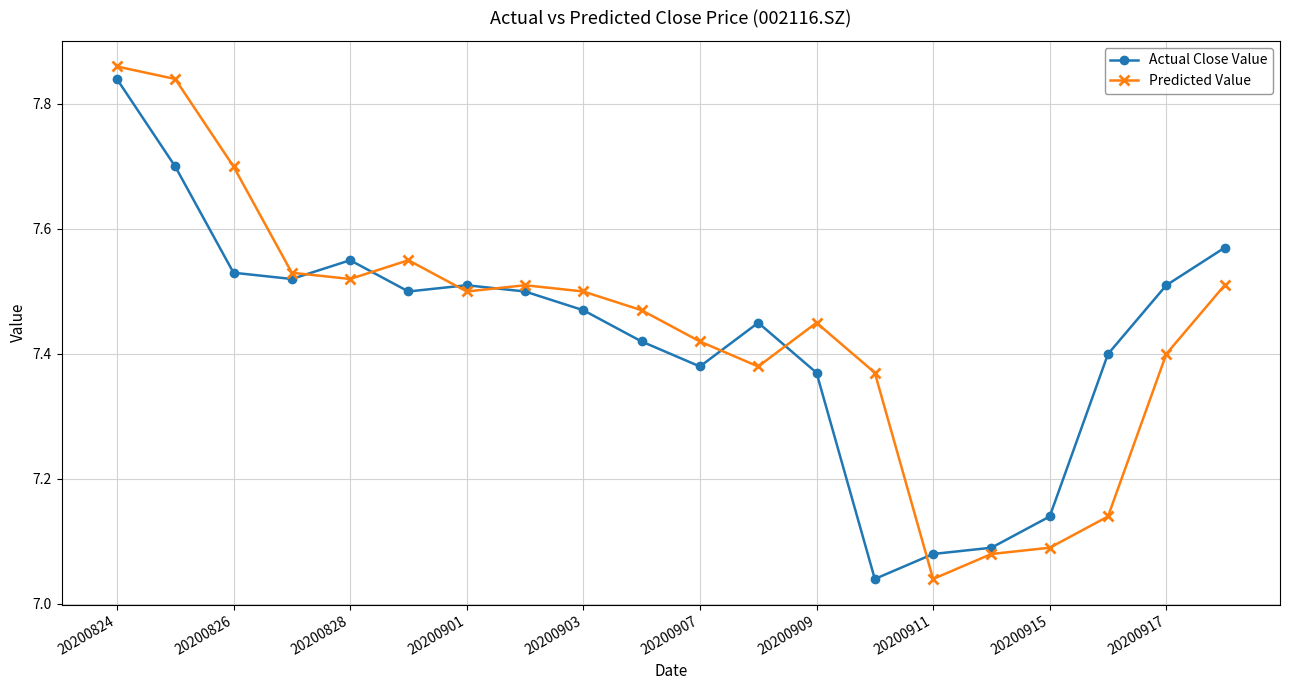

What is the difference between the second highest and minimum values in the Actual Close Value series?

0.7